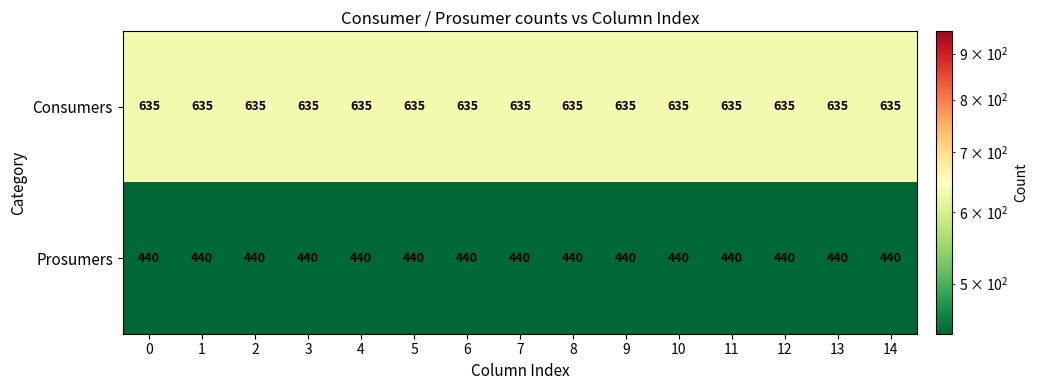

What is the spread (max minus min) of values at 5?

195